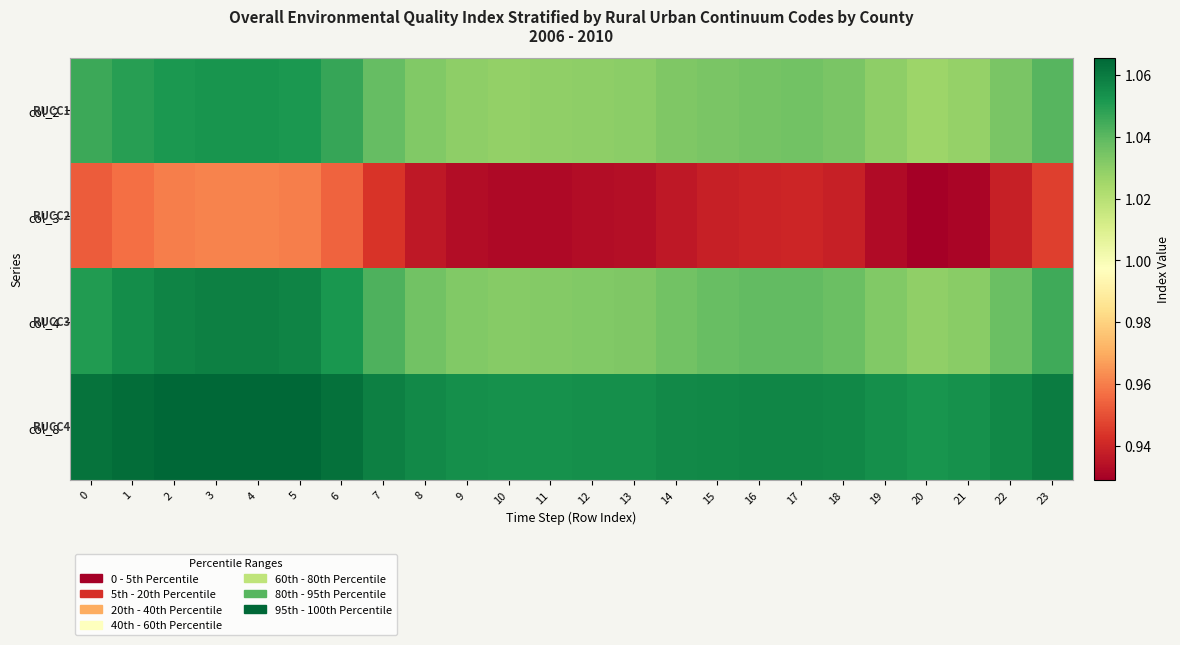

Reading right to left, extract all data points from this chart.

col_2: 23=1.0	22=1.0	21=1.0	20=1.0	19=1.0	18=1.0	17=1.0	16=1.0	15=1.0	14=1.0	13=1.0	12=1.0	11=1.0	10=1.0	9=1.0	8=1.0	7=1.0	6=1.0	5=1.1	4=1.1	3=1.1	2=1.1	1=1.0	0=1.0
col_3: 23=0.9	22=0.9	21=0.9	20=0.9	19=0.9	18=0.9	17=0.9	16=0.9	15=0.9	14=0.9	13=0.9	12=0.9	11=0.9	10=0.9	9=0.9	8=0.9	7=0.9	6=1.0	5=1.0	4=1.0	3=1.0	2=1.0	1=1.0	0=1.0
col_4: 23=1.0	22=1.0	21=1.0	20=1.0	19=1.0	18=1.0	17=1.0	16=1.0	15=1.0	14=1.0	13=1.0	12=1.0	11=1.0	10=1.0	9=1.0	8=1.0	7=1.0	6=1.1	5=1.1	4=1.1	3=1.1	2=1.1	1=1.1	0=1.1
col_8: 23=1.1	22=1.1	21=1.1	20=1.1	19=1.1	18=1.1	17=1.1	16=1.1	15=1.1	14=1.1	13=1.1	12=1.1	11=1.1	10=1.1	9=1.1	8=1.1	7=1.1	6=1.1	5=1.1	4=1.1	3=1.1	2=1.1	1=1.1	0=1.1